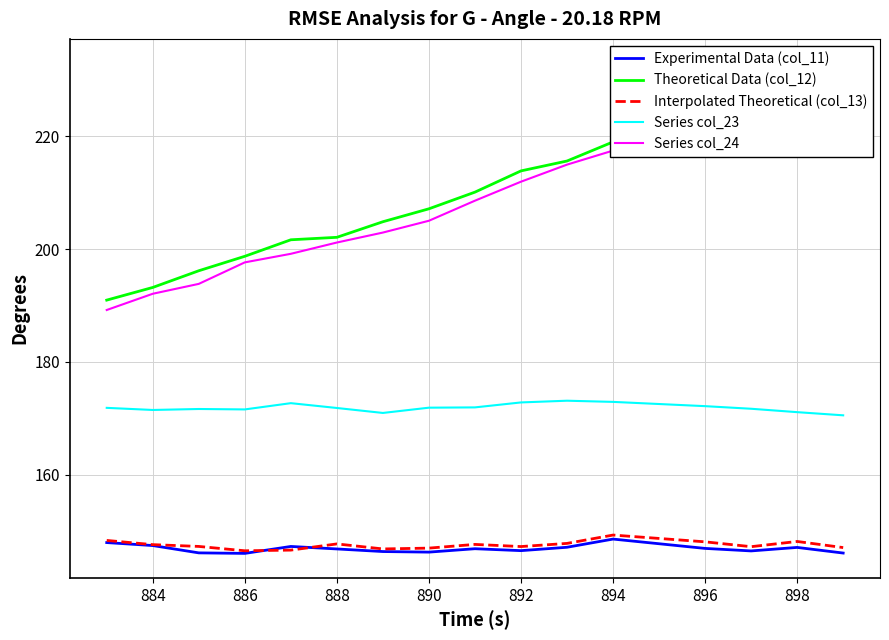

What is the greatest value displayed?

233.0